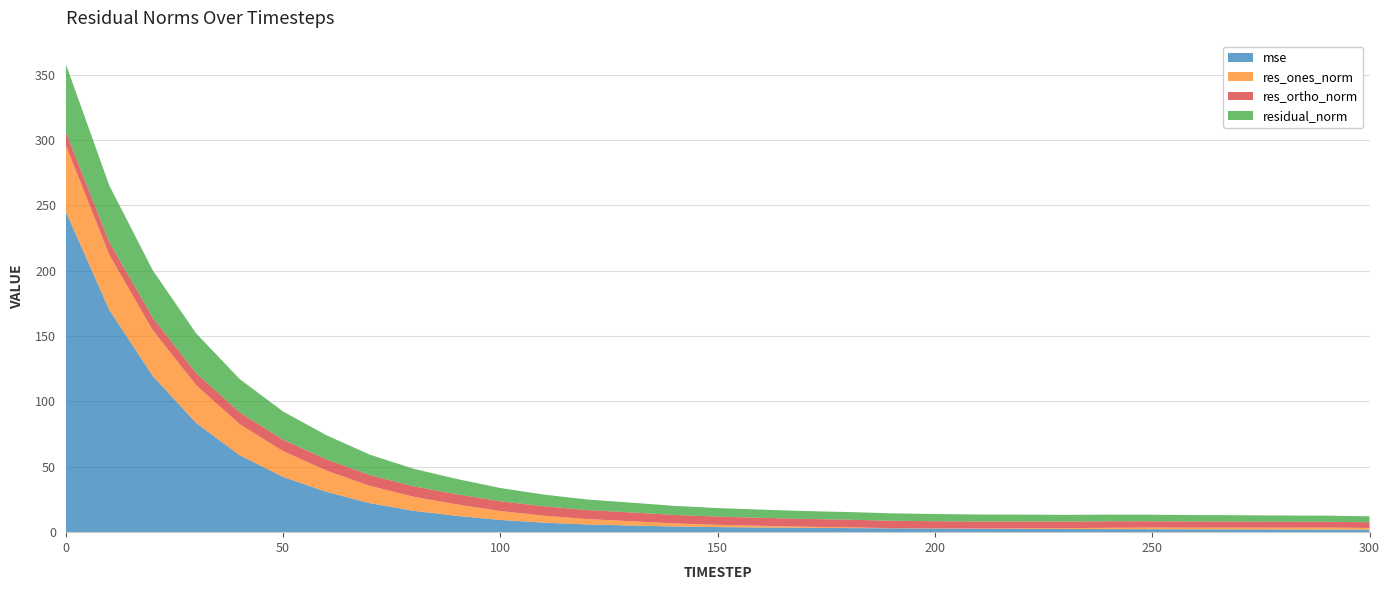

Reading right to left, extract all data points from this chart.

mse: 1.9	2.0	2.1	2.1	2.2	2.3	2.3	2.4	2.5	2.6	2.7	2.9	3.1	3.3	3.6	3.9	4.3	5.1	5.9	7.3	9.3	12.5	16.3	22.1	30.8	42.2	58.9	83.5	119.5	170.0	245.1
res_ones_norm: 1.4	1.5	1.4	1.4	1.3	1.2	1.0	0.7	0.5	0.2	0.2	0.1	0.6	0.9	1.3	1.8	2.4	3.3	4.1	5.3	6.9	8.8	10.8	13.2	16.3	19.7	23.8	28.9	35.0	42.1	50.9
res_ortho_norm: 4.3	4.4	4.5	4.6	4.7	4.8	5.0	5.1	5.2	5.3	5.5	5.7	5.8	6.0	6.1	6.3	6.5	6.7	6.9	7.2	7.5	7.7	8.0	8.2	8.6	8.8	9.0	9.3	9.6	9.8	10.1
residual_norm: 4.5	4.7	4.7	4.8	4.9	5.0	5.1	5.1	5.2	5.3	5.5	5.7	5.9	6.0	6.3	6.5	6.9	7.5	8.0	9.0	10.1	11.7	13.4	15.6	18.4	21.6	25.4	30.3	36.3	43.2	51.9